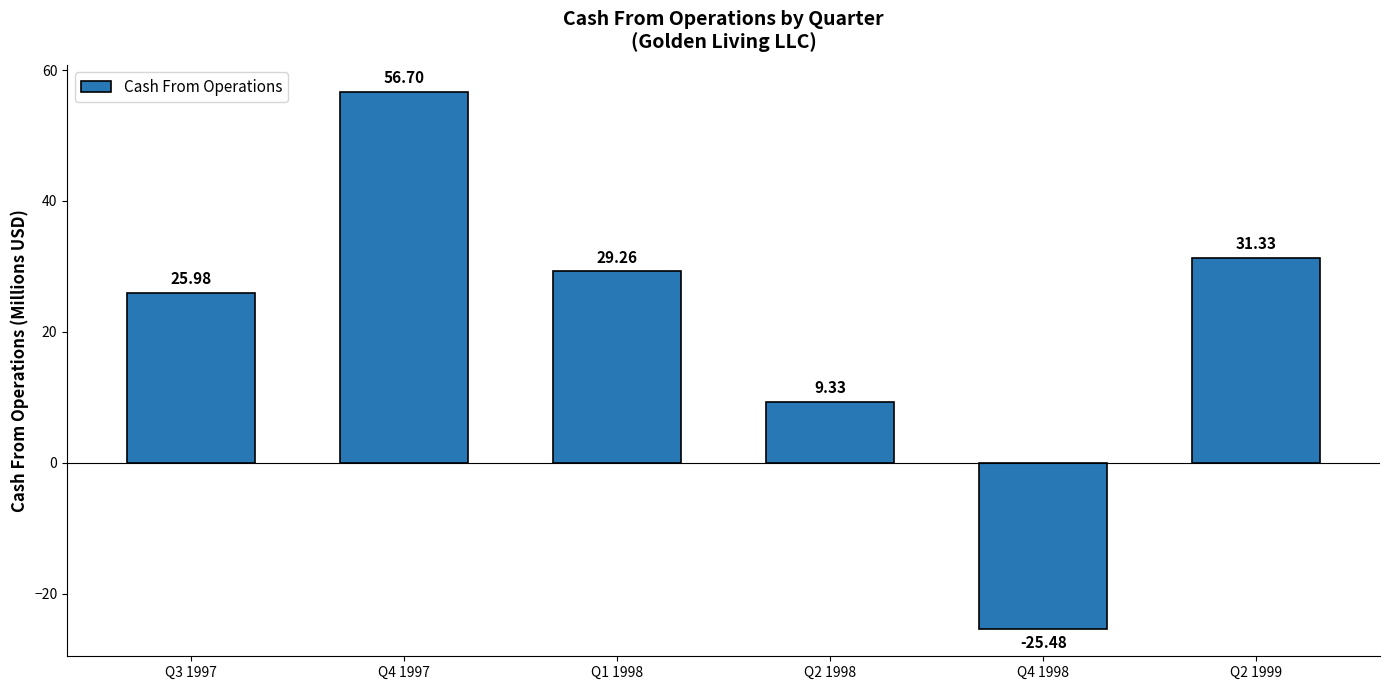

What is the value of the 1st bar from the left?

26.0